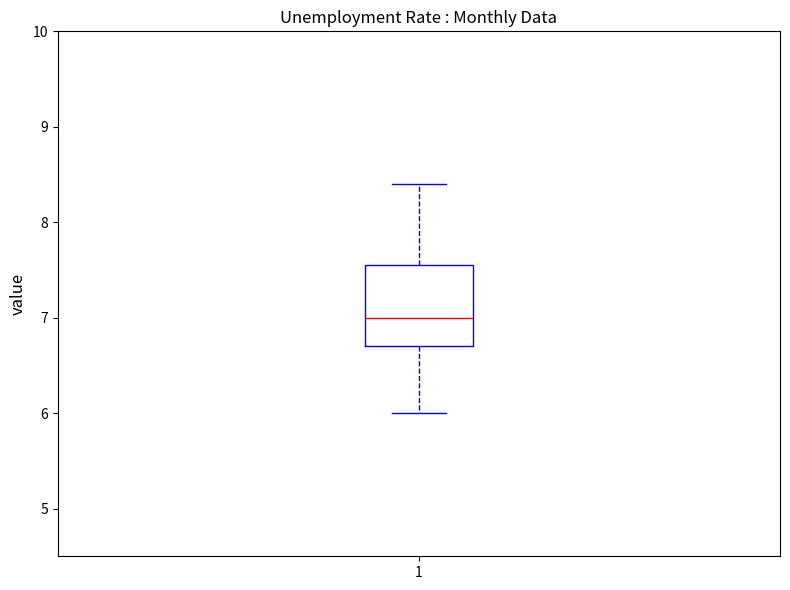

Where is the lower edge of the box at x = 1 on the y-axis? The values are not printed on the chart, so give them approximately, as read against the axis.

6.7